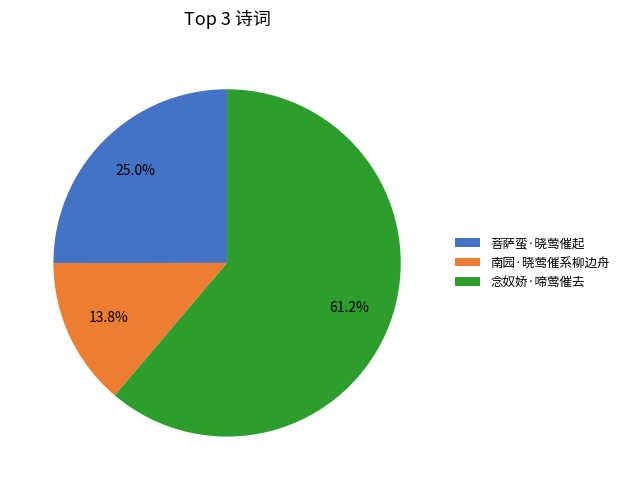

Rank the categories by value from lowest to highest.

南园·晓莺催系柳边舟, 菩萨蛮·晓莺催起, 念奴娇·啼莺催去